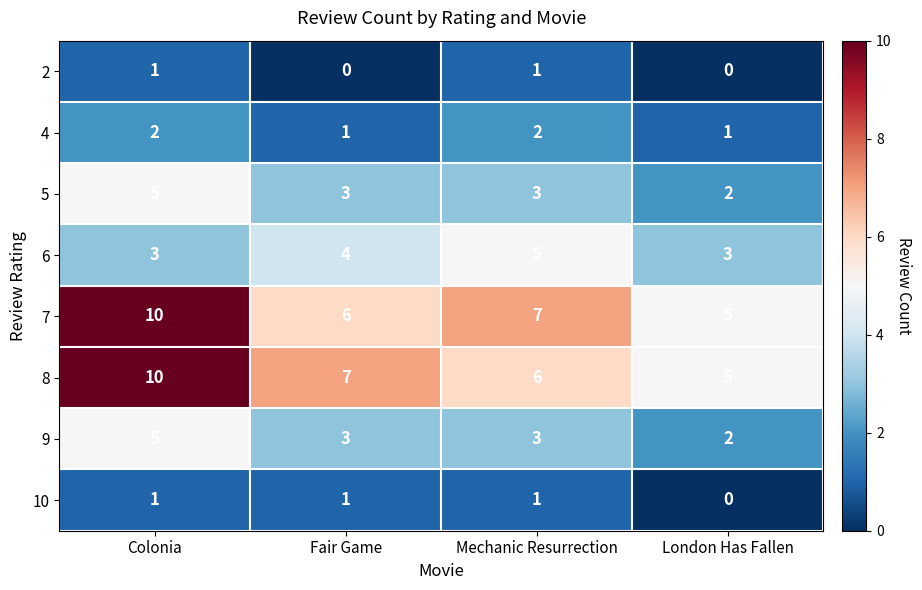

What is the difference between the highest and lowest values at Fair Game?

7